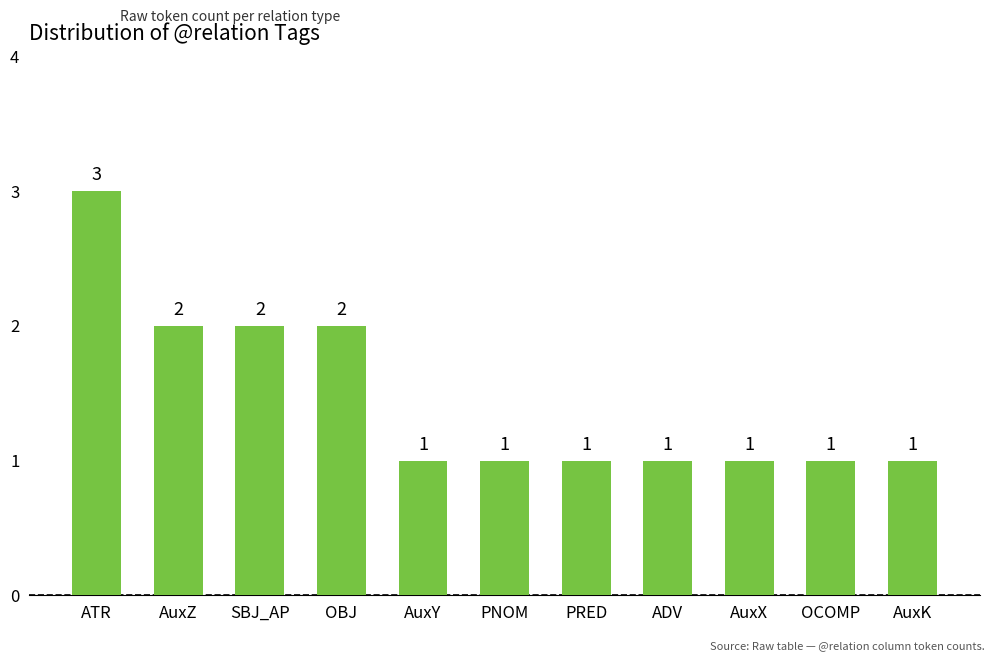

At which category does the chart reach its peak across all series?

ATR